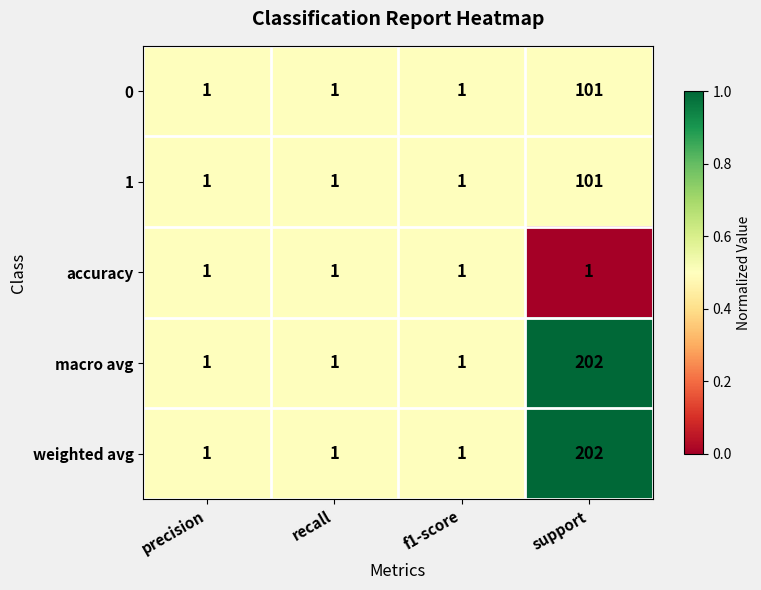

What is the difference between the highest and lowest values at support?

201